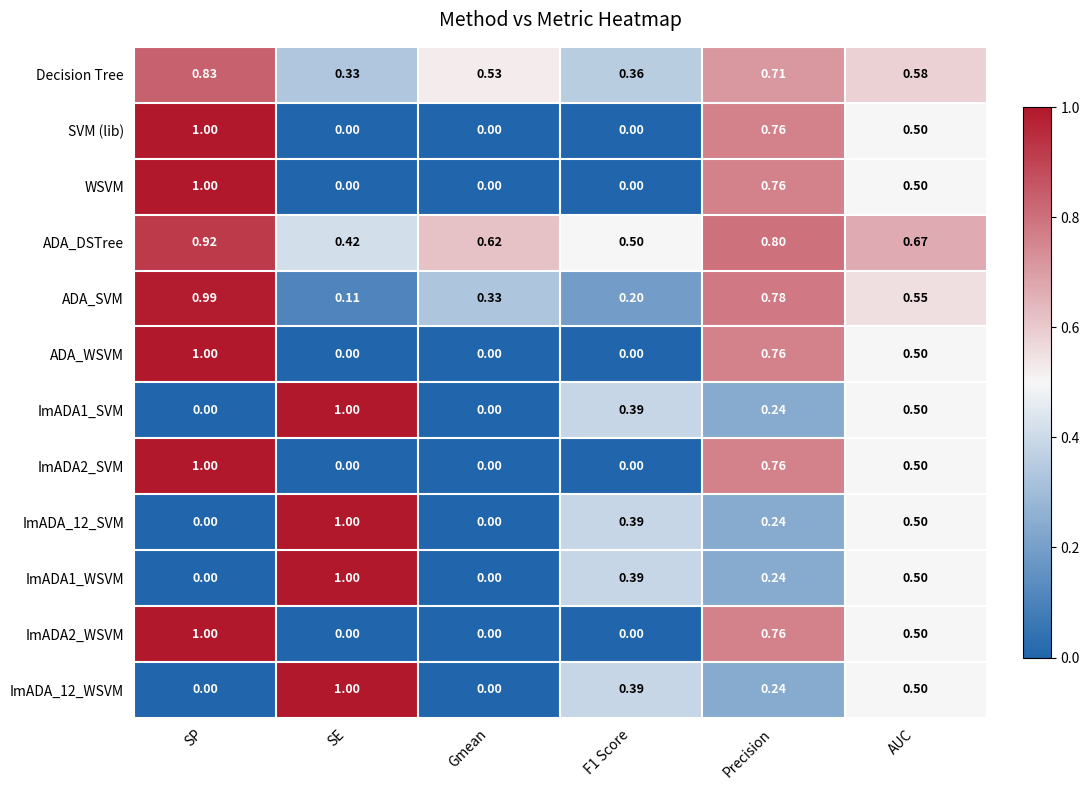

Which category has the lowest value in the ADA_SVM series?

SE